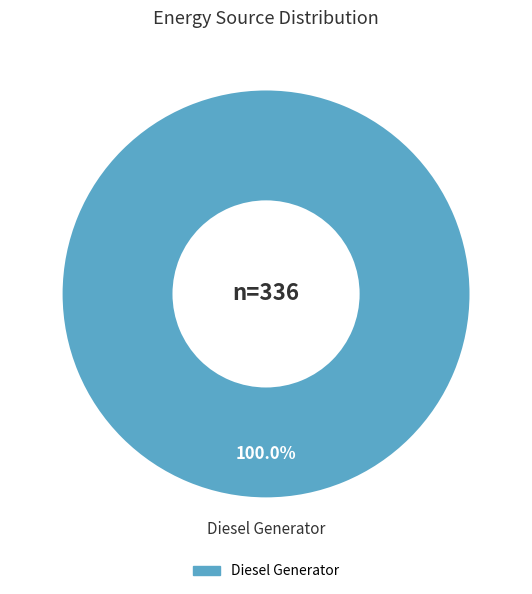

Is there a majority slice in this chart?

Yes